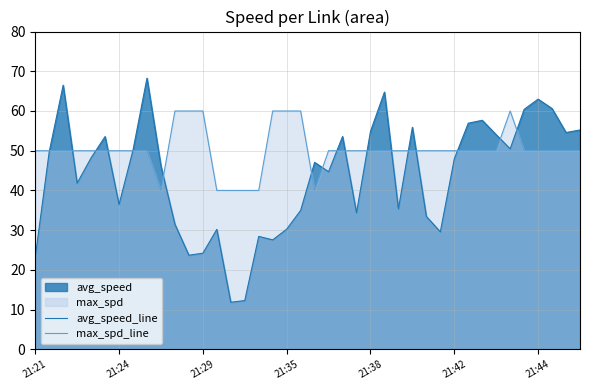

True or false: max_spd_line has a value of 74.6 at 27.

False